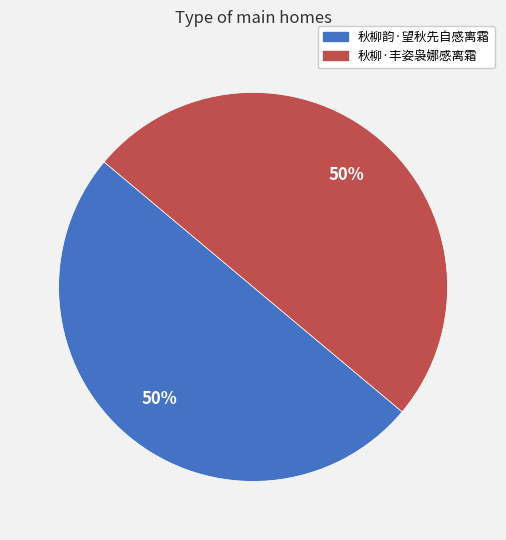

What percentage is the 秋柳韵·望秋先自感离霜 slice, to the nearest percent?

50%